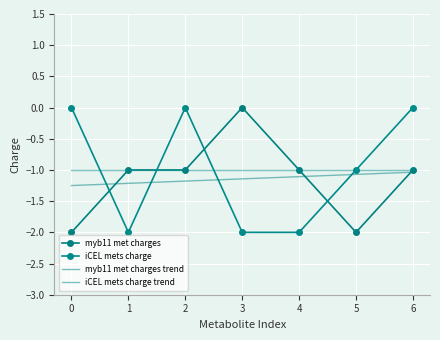

Reading right to left, what are all the values shown in this chart?

myb11 met charges: -1.0	-2.0	-1.0	0.0	-1.0	-1.0	-2.0
iCEL mets charge: 0.0	-1.0	-2.0	-2.0	0.0	-2.0	0.0
myb11 met charges trend: -1.0	-1.1	-1.1	-1.1	-1.2	-1.2	-1.2
iCEL mets charge trend: -1.0	-1.0	-1.0	-1.0	-1.0	-1.0	-1.0